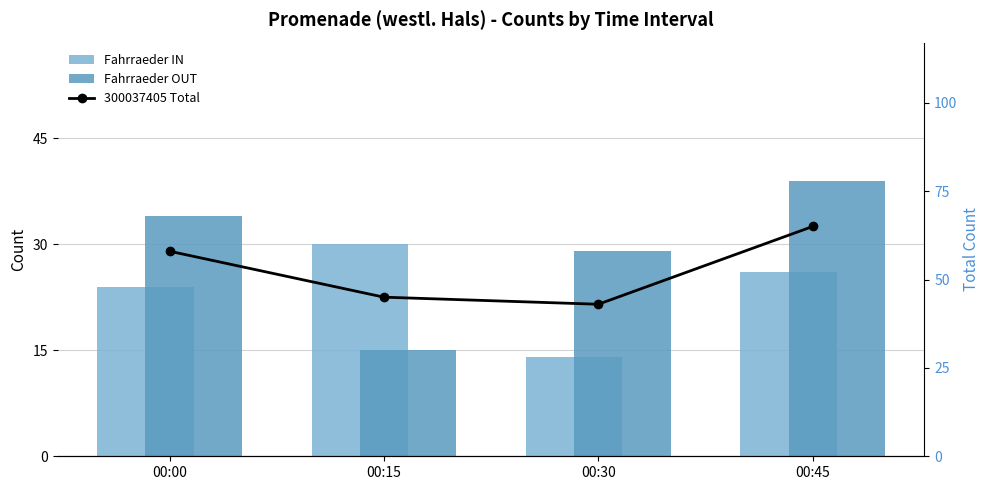

Is it true that Fahrraeder OUT equals 39 at 00:30?

False